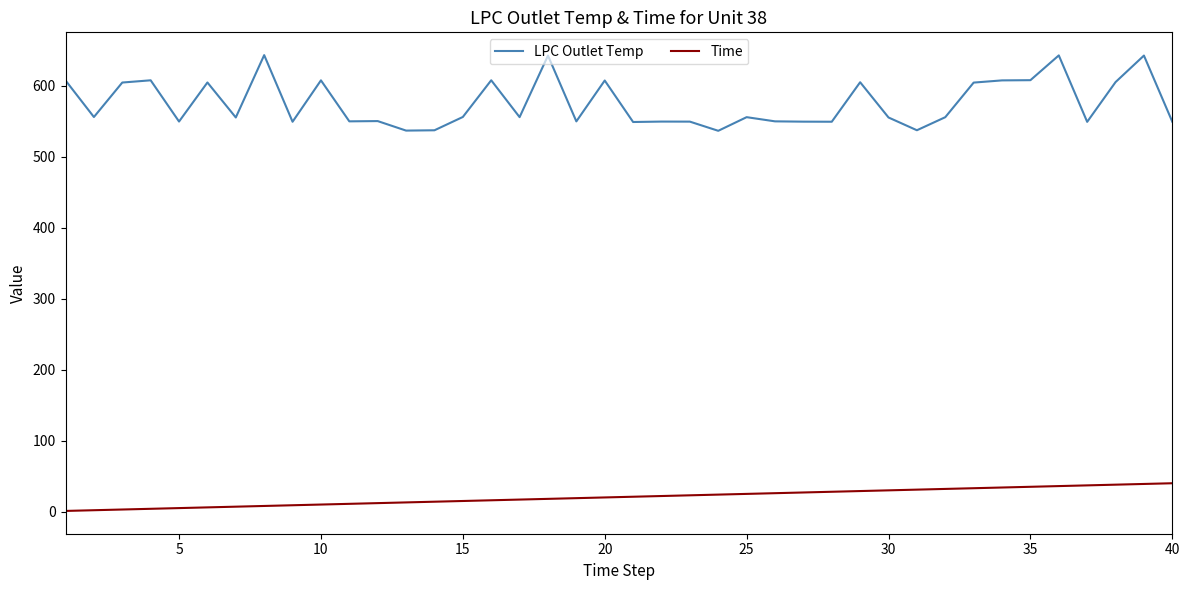

What are all the series names shown in the legend?

LPC Outlet Temp, Time